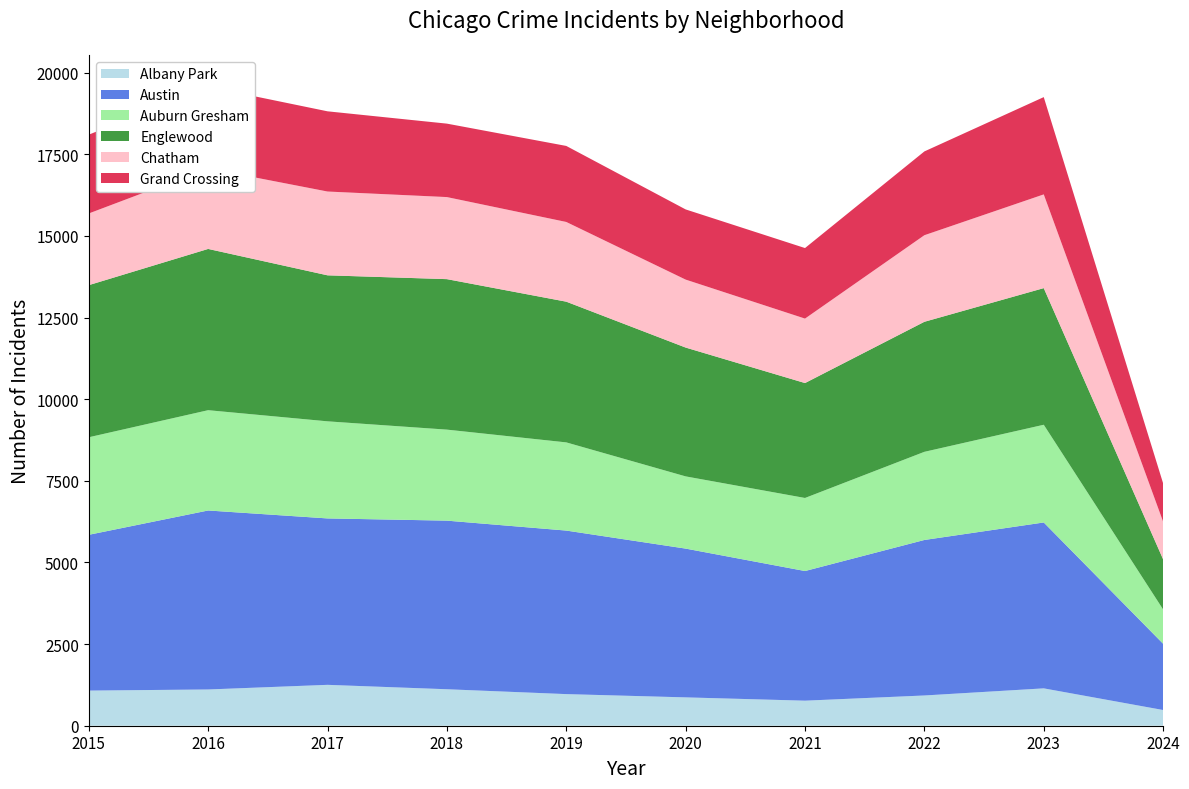

Reading left to right, what are all the values shown in this chart?

Albany Park: 2015=1076	2016=1110	2017=1252	2018=1117	2019=968	2020=868	2021=767	2022=926	2023=1144	2024=481
Austin: 2015=4770	2016=5481	2017=5096	2018=5163	2019=5008	2020=4556	2021=3970	2022=4762	2023=5080	2024=2029
Auburn Gresham: 2015=2987	2016=3071	2017=2973	2018=2787	2019=2700	2020=2211	2021=2237	2022=2699	2023=2992	2024=1050
Englewood: 2015=4658	2016=4938	2017=4471	2018=4608	2019=4309	2020=3945	2021=3519	2022=3982	2023=4184	2024=1535
Chatham: 2015=2195	2016=2467	2017=2566	2018=2513	2019=2441	2020=2081	2021=1974	2022=2651	2023=2870	2024=1152
Grand Crossing: 2015=2413	2016=2500	2017=2456	2018=2249	2019=2328	2020=2149	2021=2160	2022=2566	2023=2979	2024=1174